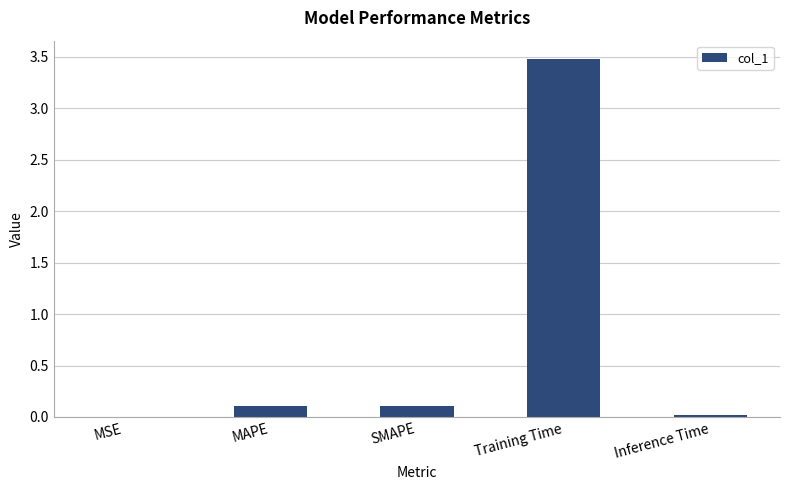

Which has a higher value, MAPE or Training Time?

Training Time